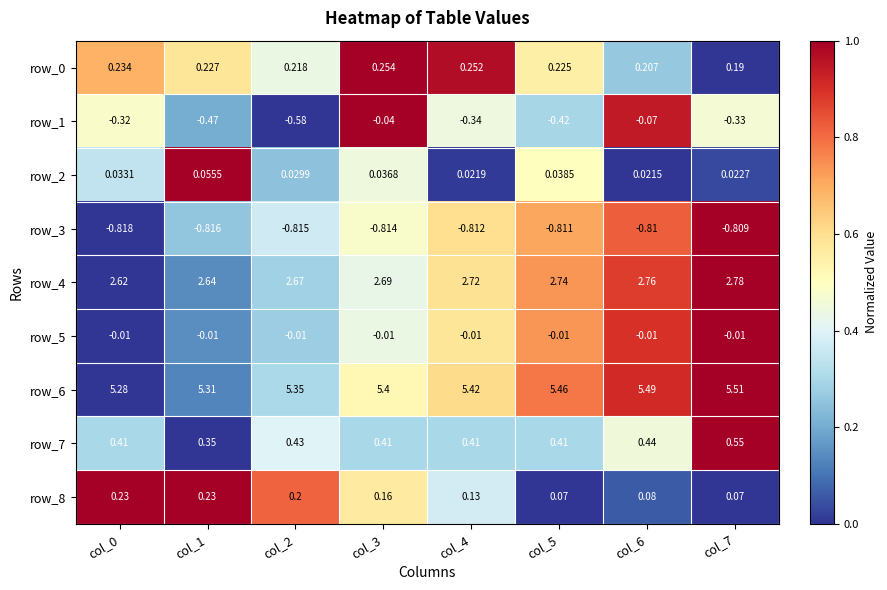

Which category has the highest value in the row_3 series?

col_7